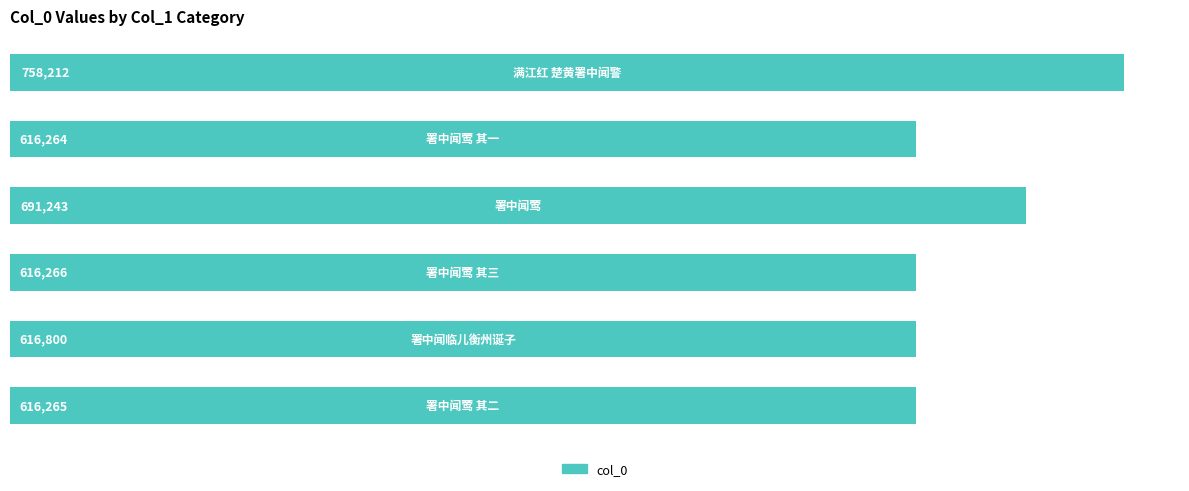

What is the difference between the second highest and minimum values?

74979